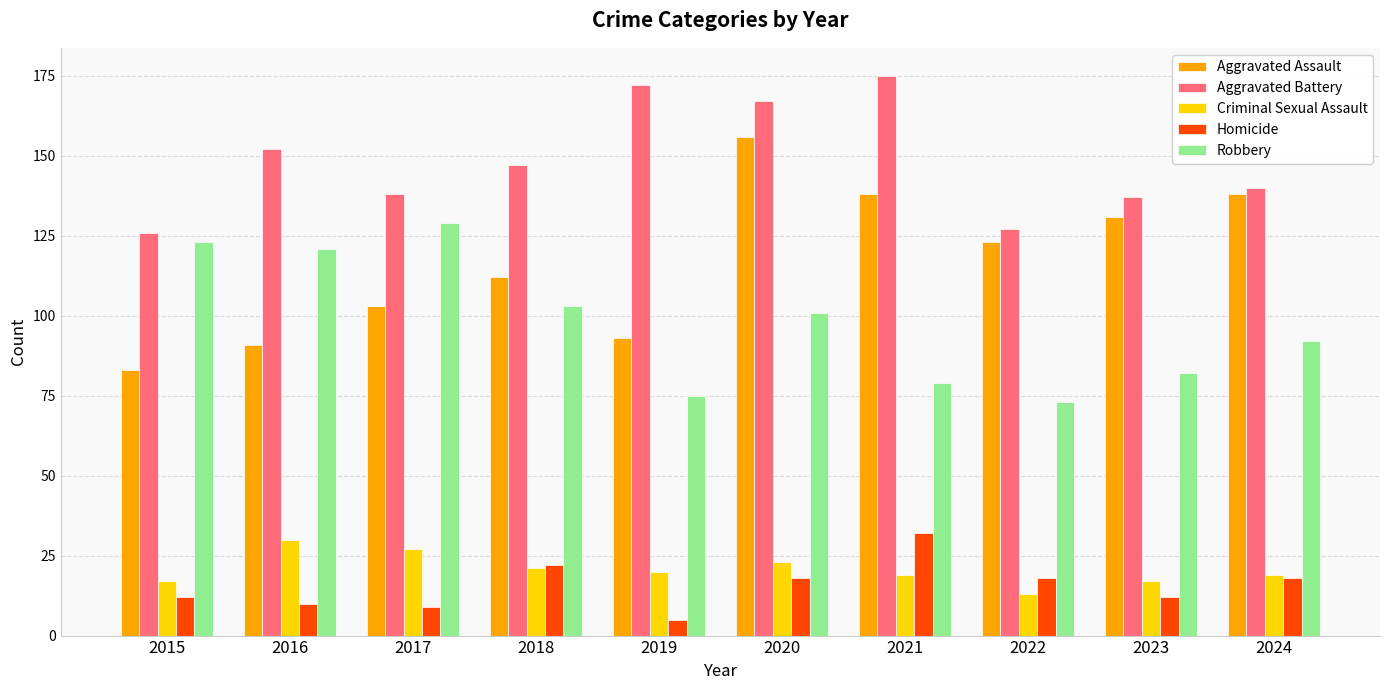

Which label corresponds to the largest value in the chart?

2021